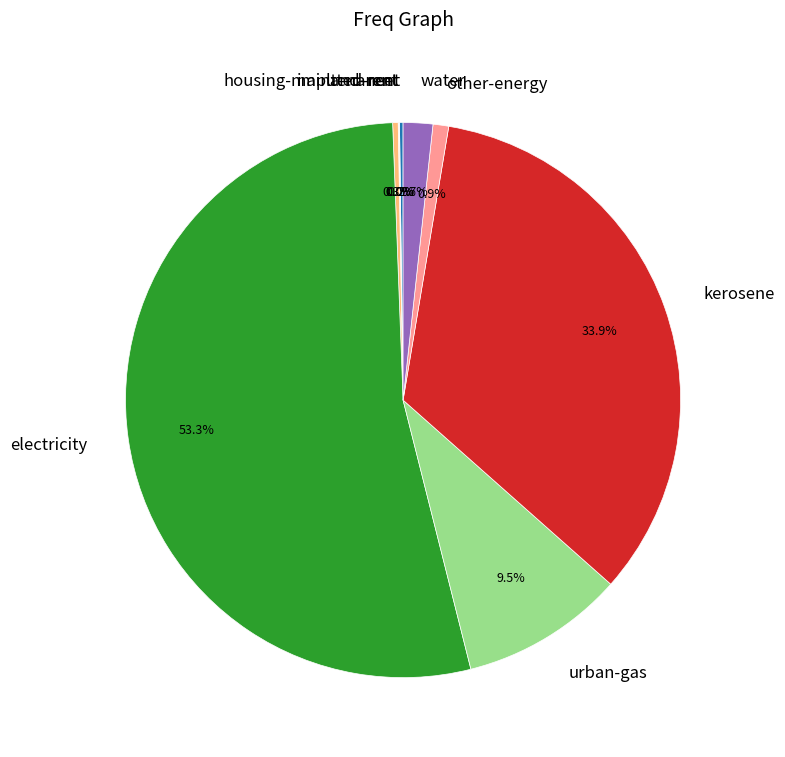

Does electricity account for over 50% of the chart?

Yes